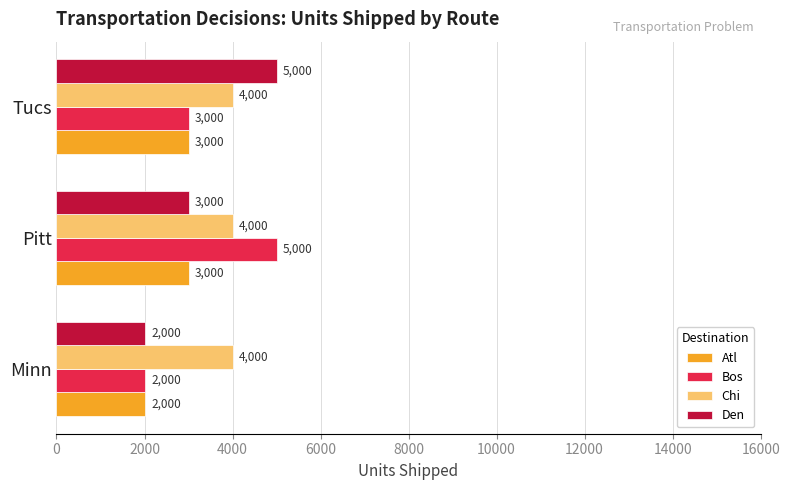

What is the difference between the maximum and minimum values in the Bos series?

3000.0